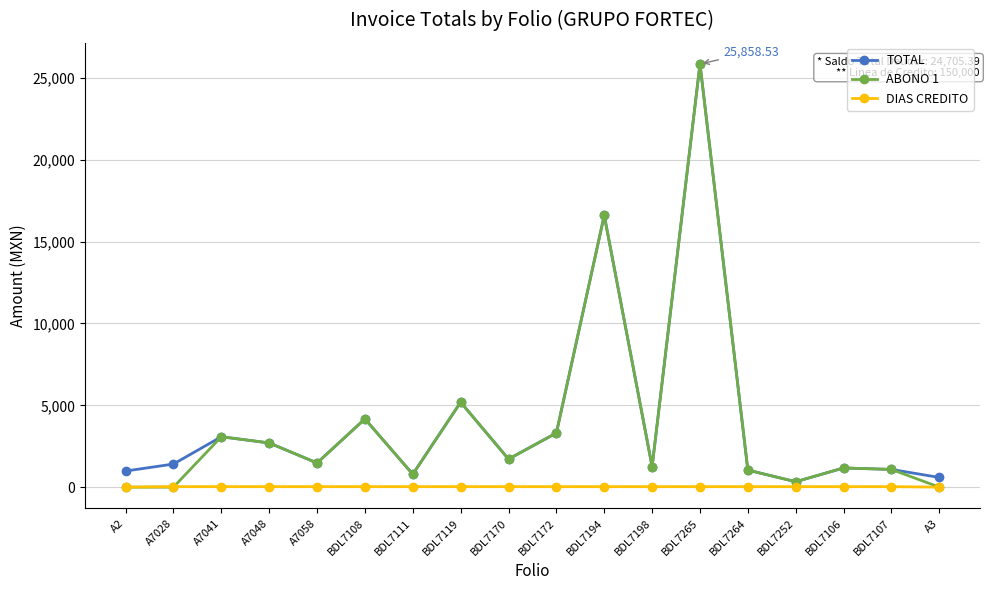

What is the difference between the maximum and minimum values in the DIAS CREDITO series?

30.0